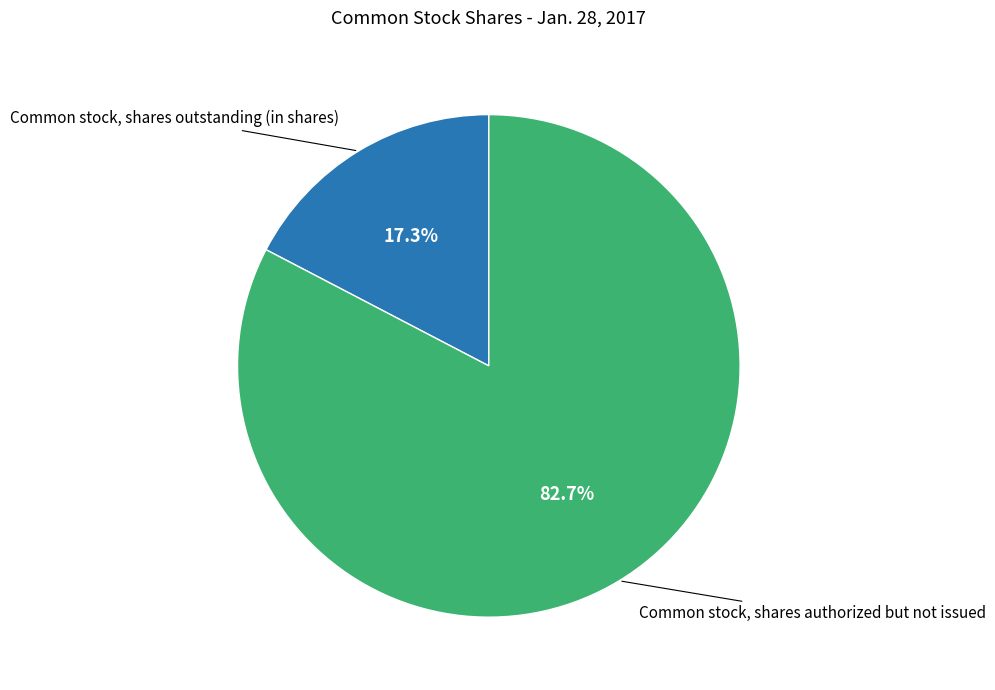

Is there a majority slice in this chart?

Yes